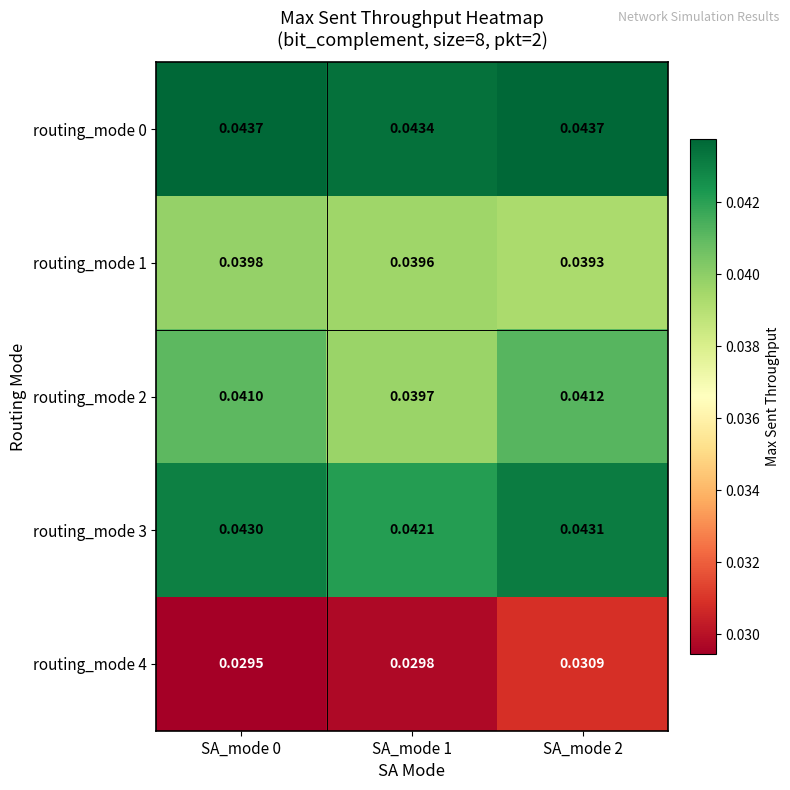

At which category is the sum across all series the highest?

SA_mode 2